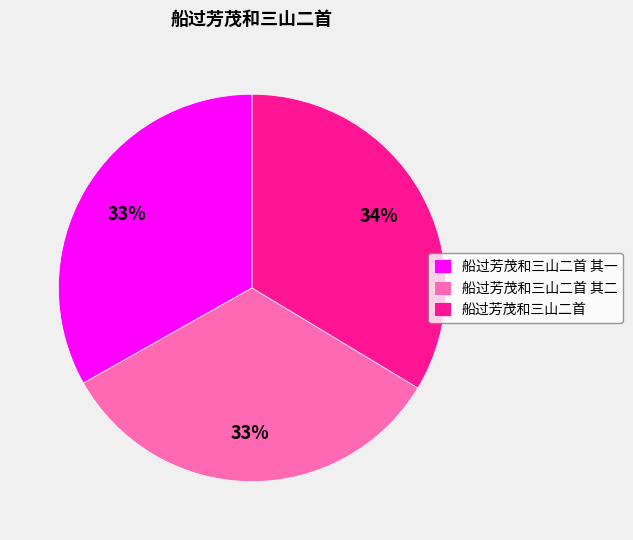

Is it true that 船过芳茂和三山二首 其一 is 33% of the pie?

True